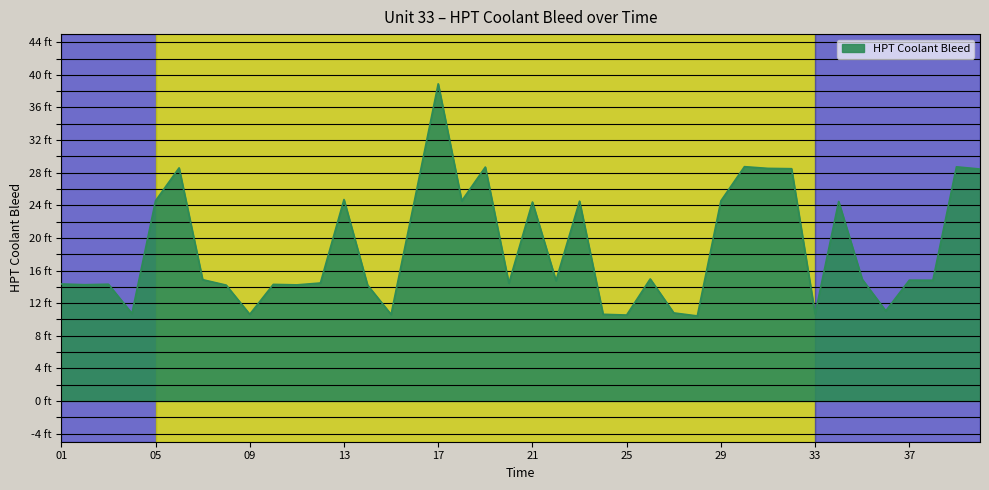

Does the chart display data point markers on the line(s)?

No